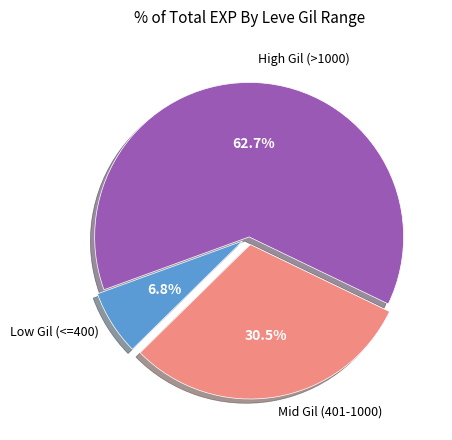

Is there any slice that represents more than half of the pie?

Yes